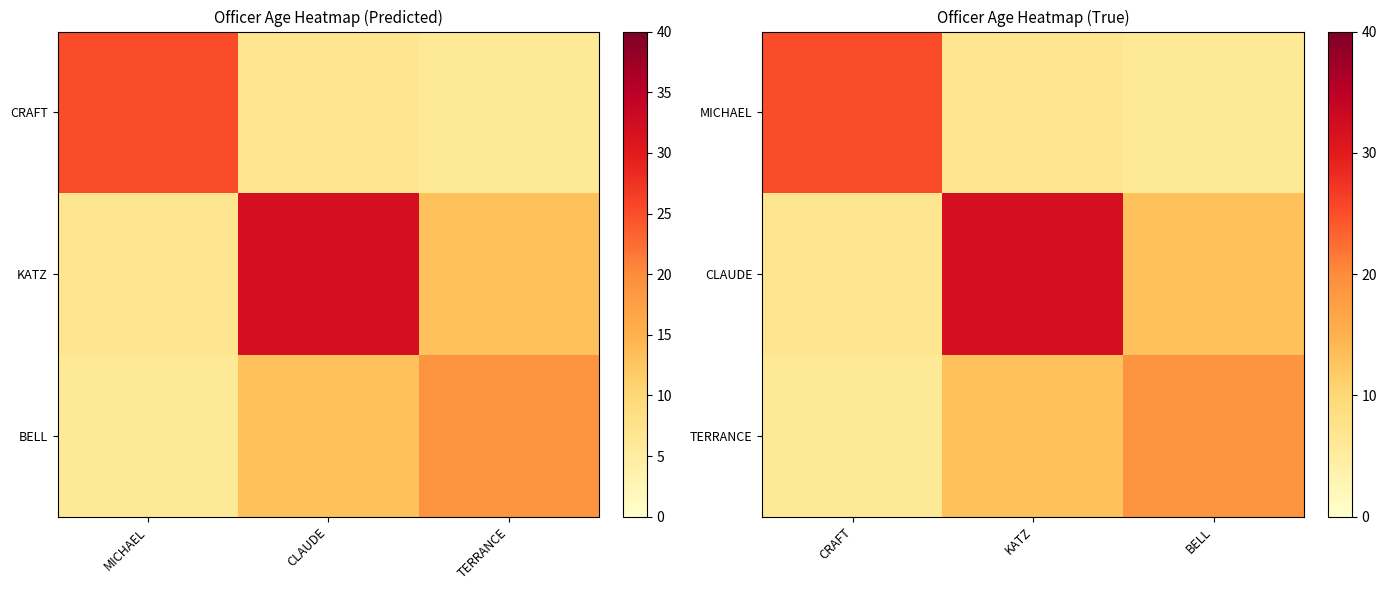

Is it true that CLAUDE equals 13 at BELL?

True